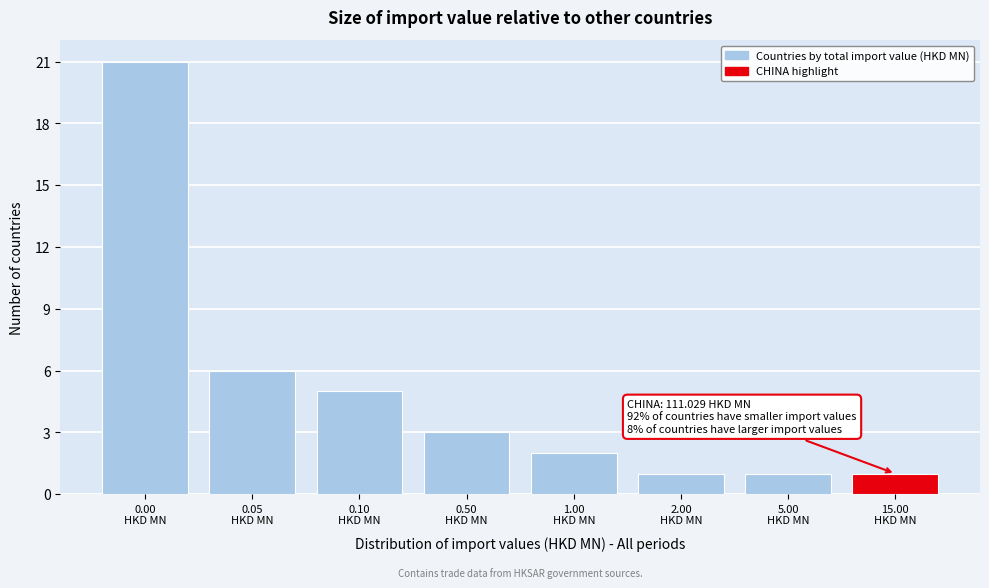

Reading left to right, what are all the values shown in this chart?

21	6	5	3	2	1	1	1